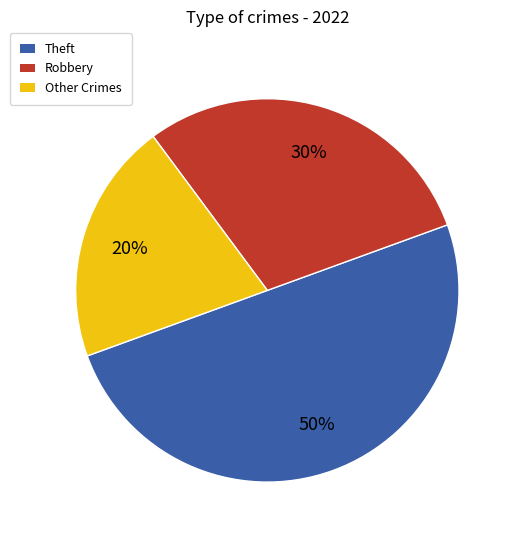

To the nearest percent, what is the difference between the largest and smallest slice percentages?

30%